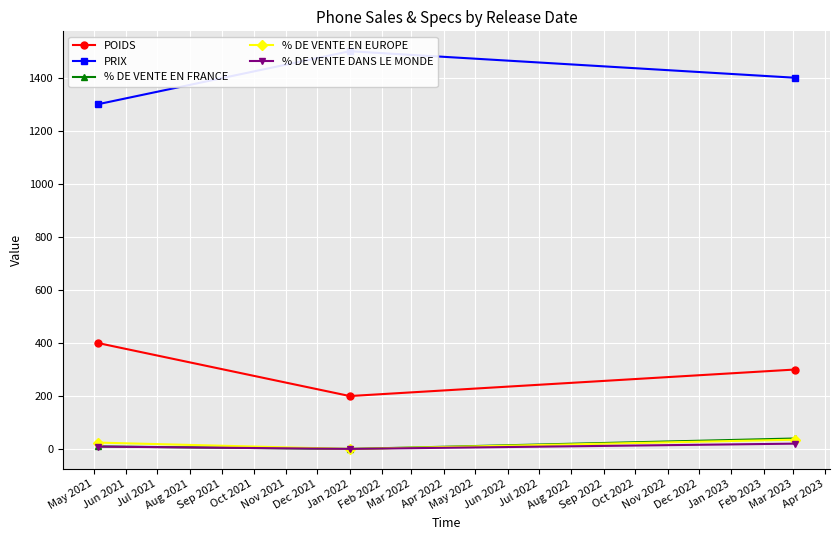

What is the value of the % DE VENTE EN EUROPE point at the 3rd from the left?

35.5